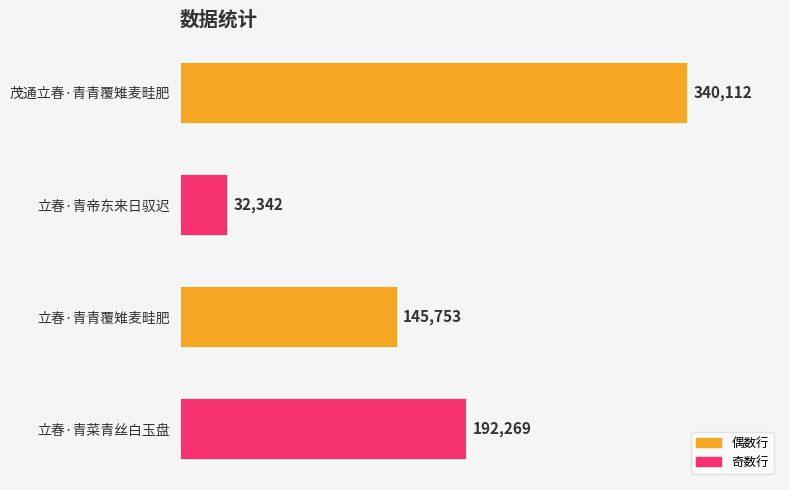

The chart shows a value of 556780 at 茂通立春·青青覆雉麦畦肥. True or false?

False